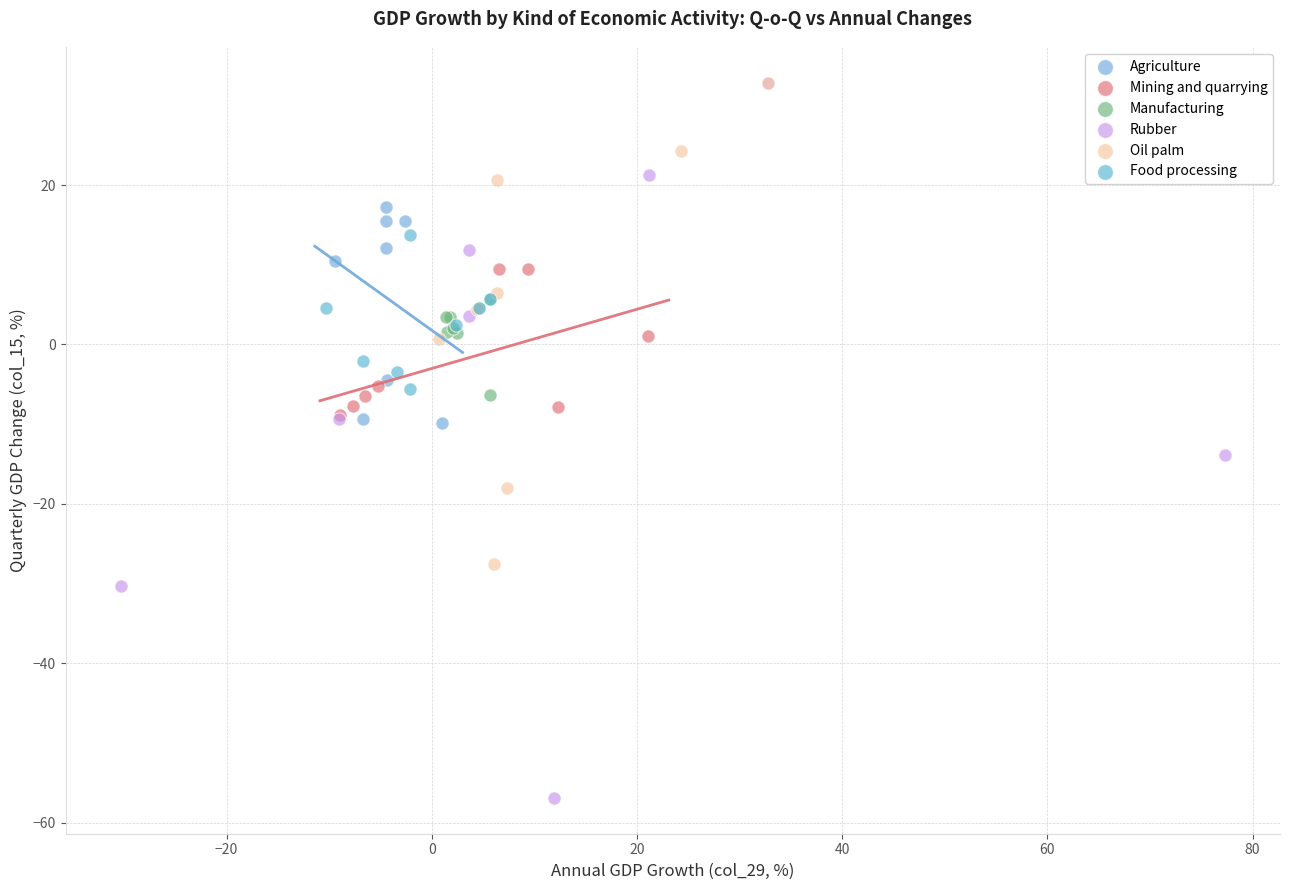

Which series has the largest Y range (max minus min)?

Rubber